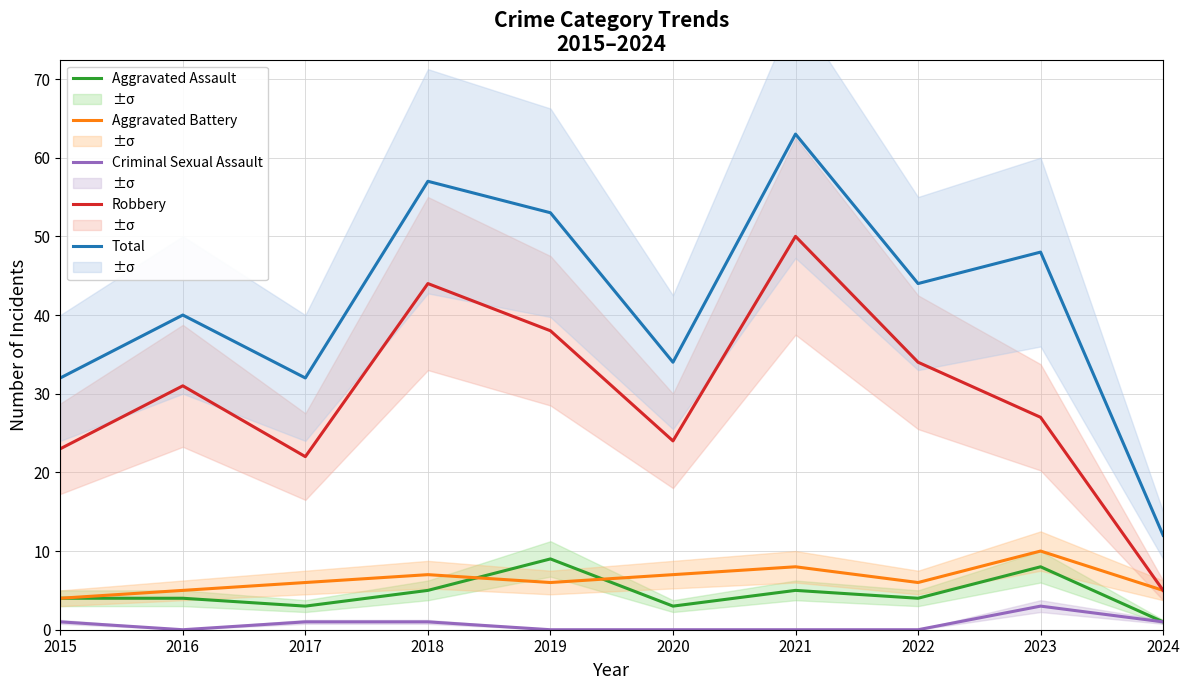

At which label is Robbery closest to 27?

2023